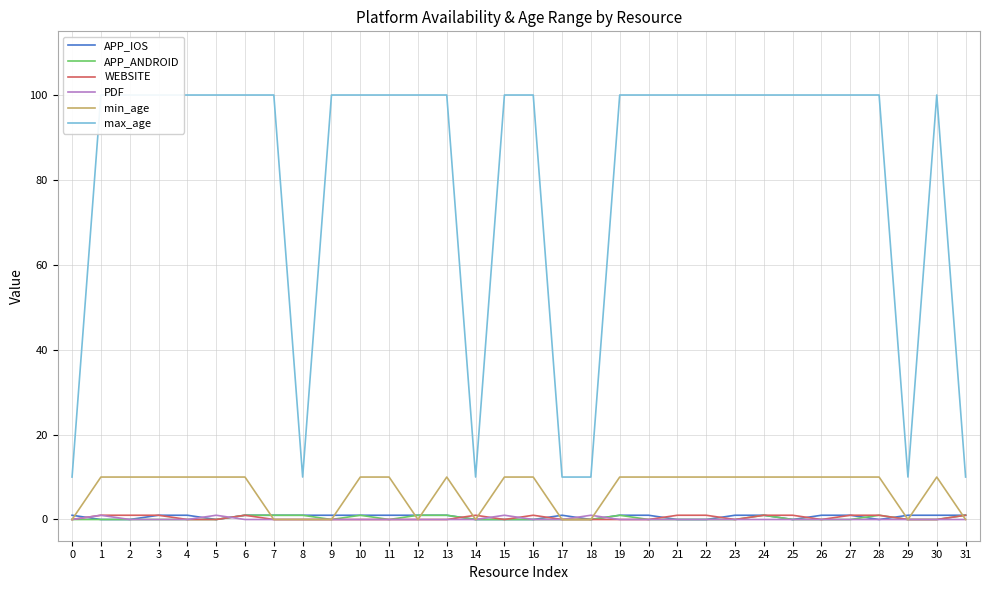

Which series has the largest total across all categories?

max_age